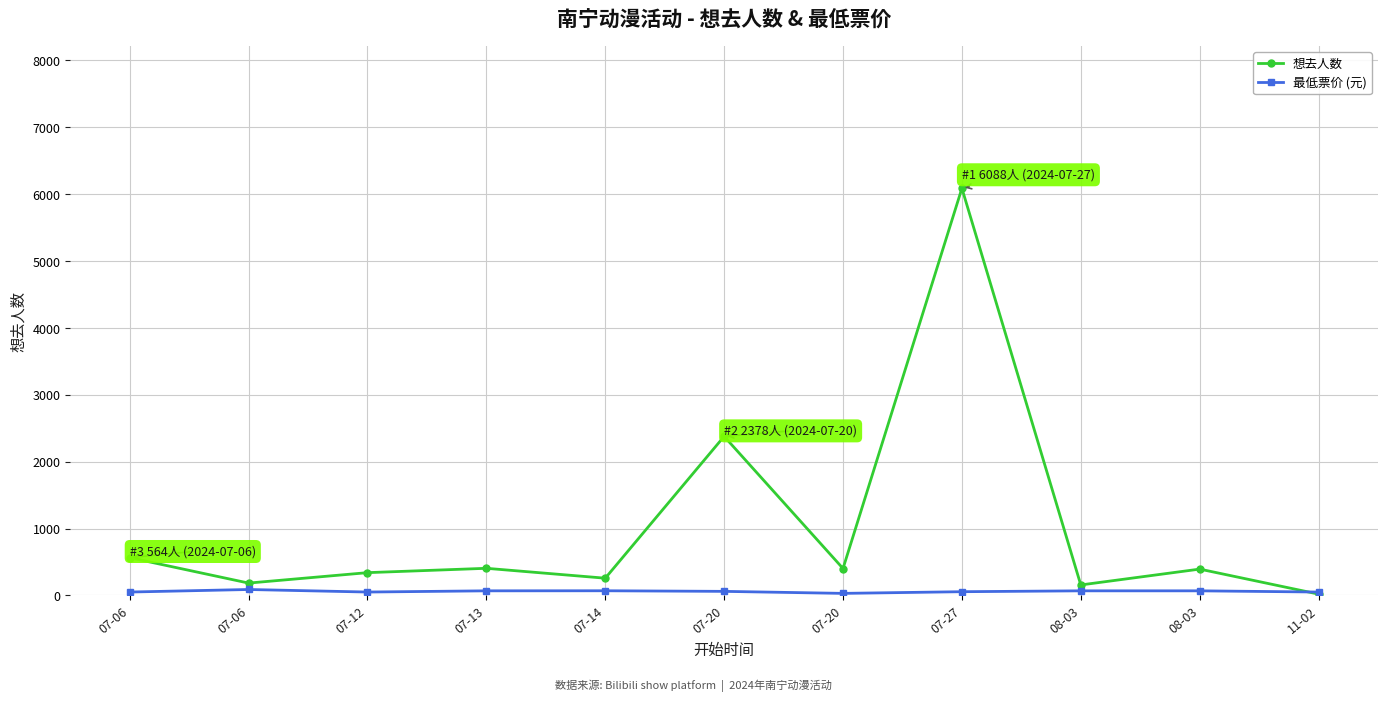

What are all the series names shown in the legend?

想去人数, 最低票价 (元)